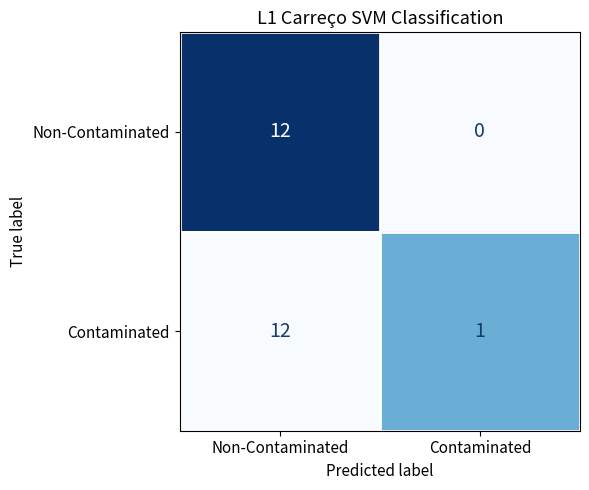

What is the greatest value displayed?

12